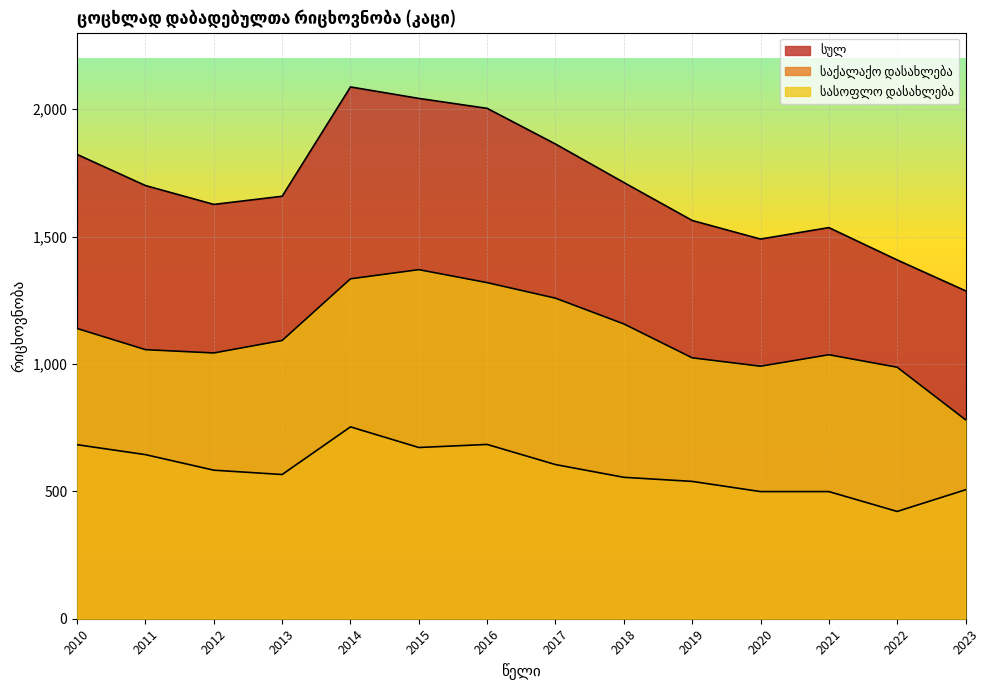

Count the number of categories in the chart.

14